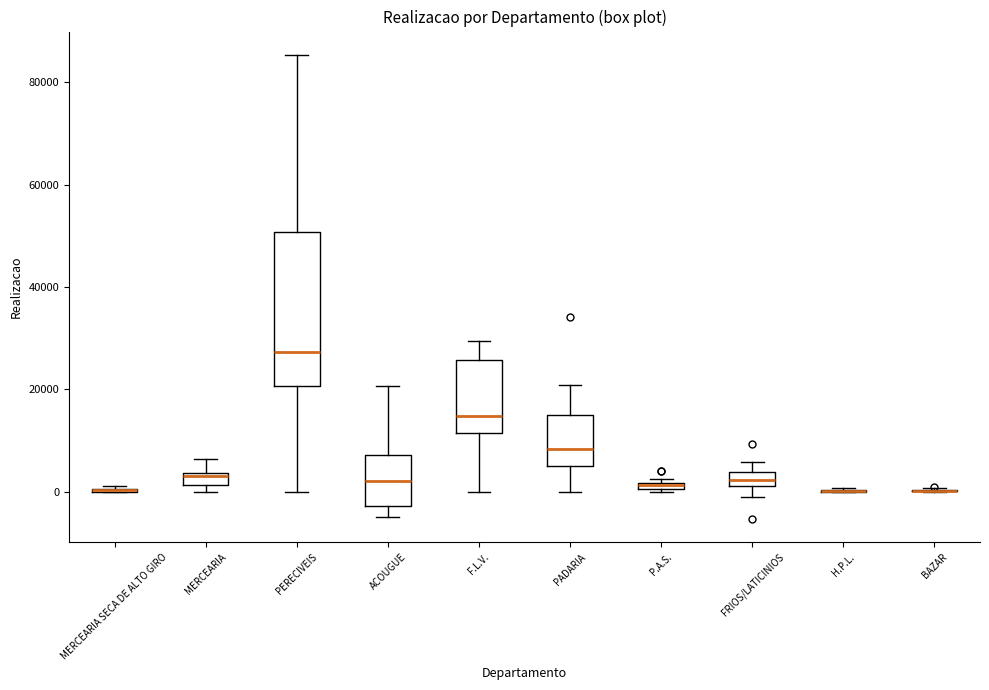

Where does the median line of the box for PADARIA sit on the y-axis? The values are not printed on the chart, so give them approximately, as read against the axis.

8000